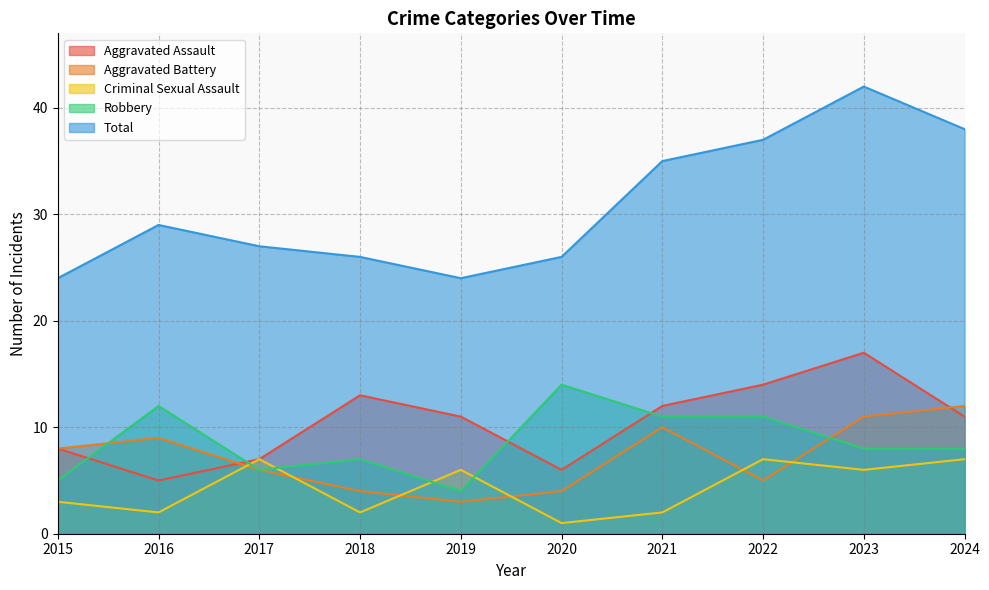

The Criminal Sexual Assault series shows 1 at 2018. True or false?

False